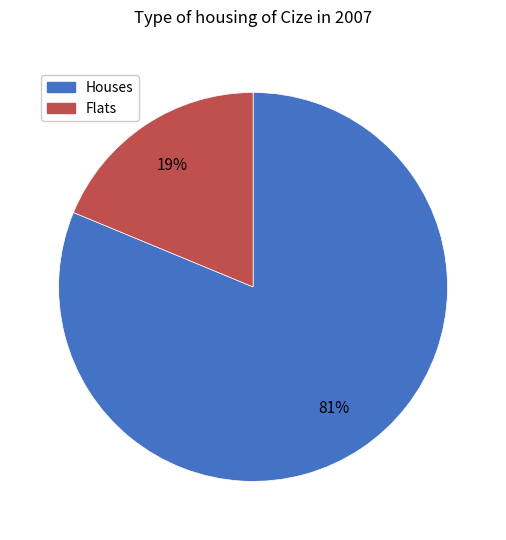

To the nearest percent, what is the average slice percentage?

50%